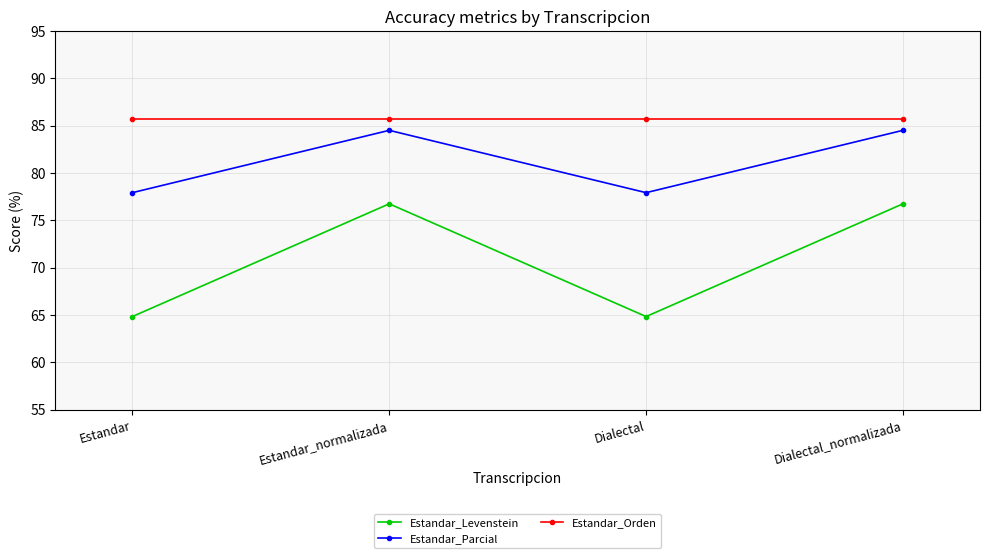

Which series has the largest total across all categories?

Estandar_Orden